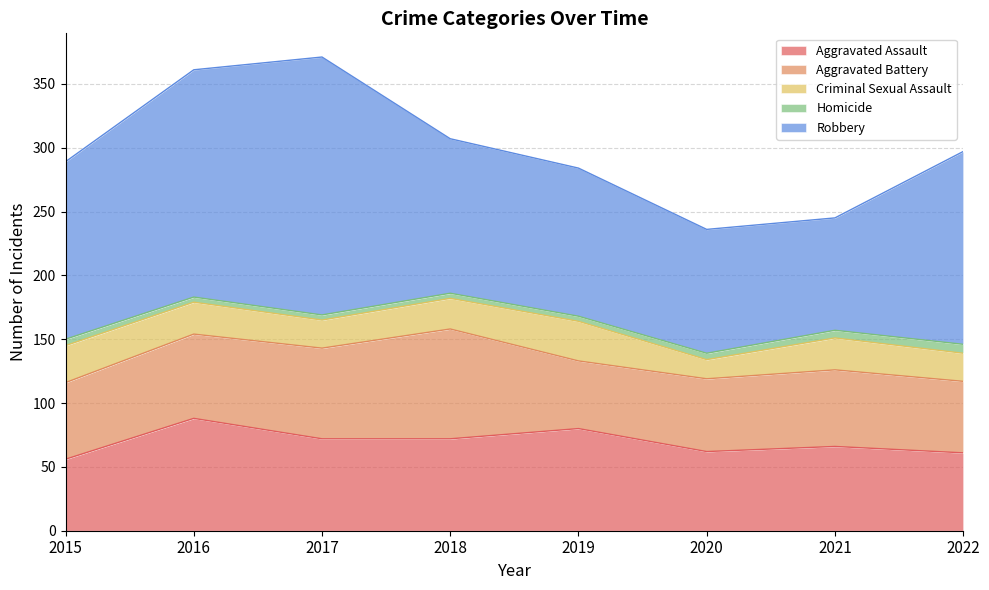

At which label is Homicide closest to 5?

2015